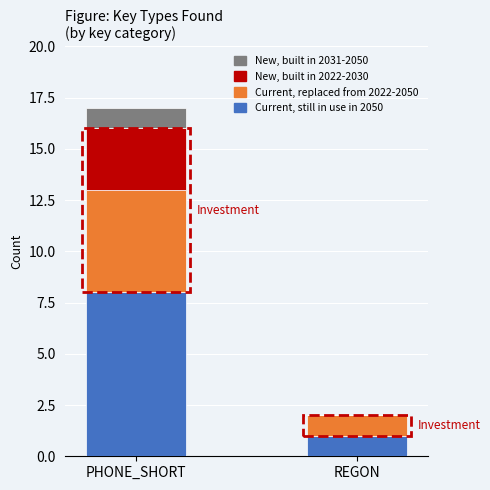

Does the chart contain stacked bars?

Yes